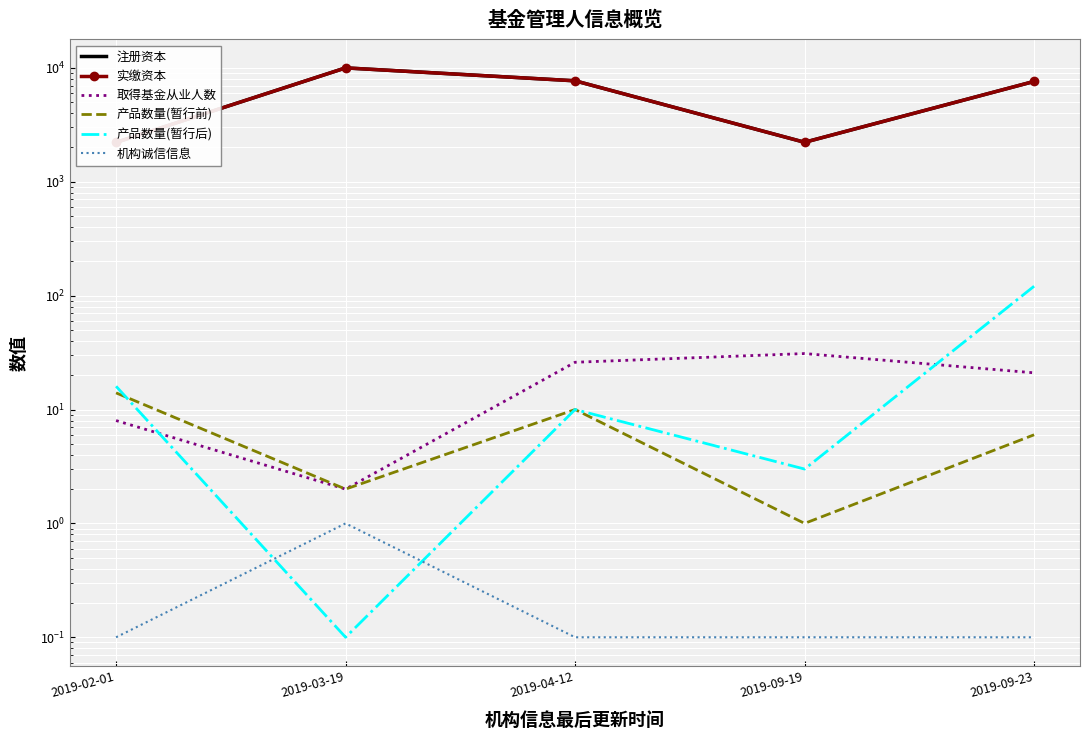

Is this an area chart (filled region under the line)?

No